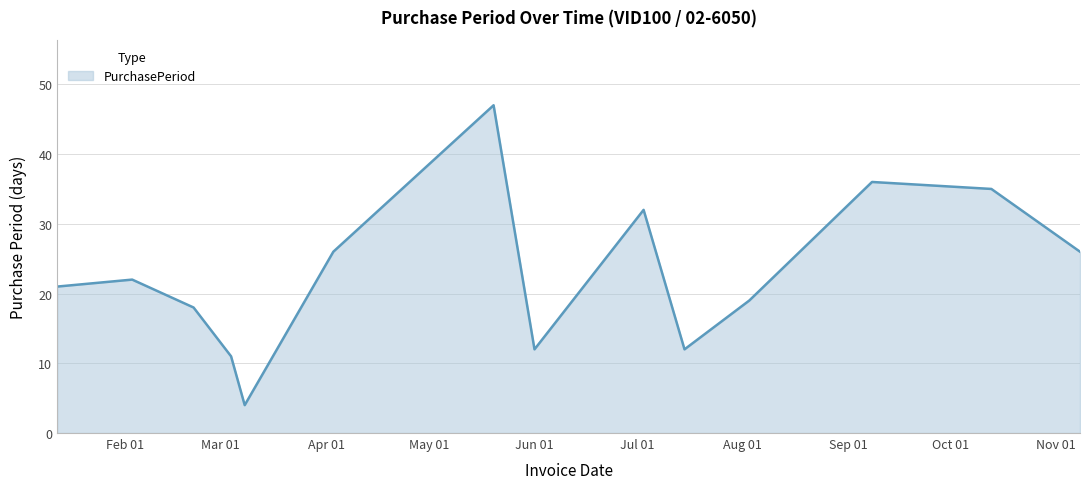

What is the minimum value shown in the chart?

4